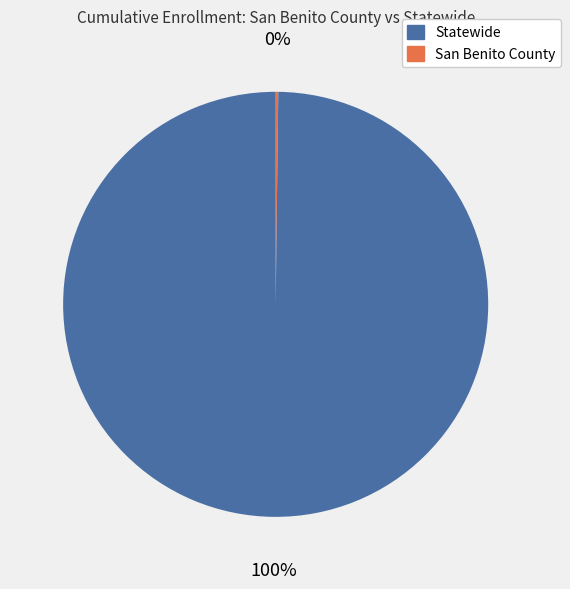

To the nearest percent, what is the difference between the largest and smallest slice percentages?

100%